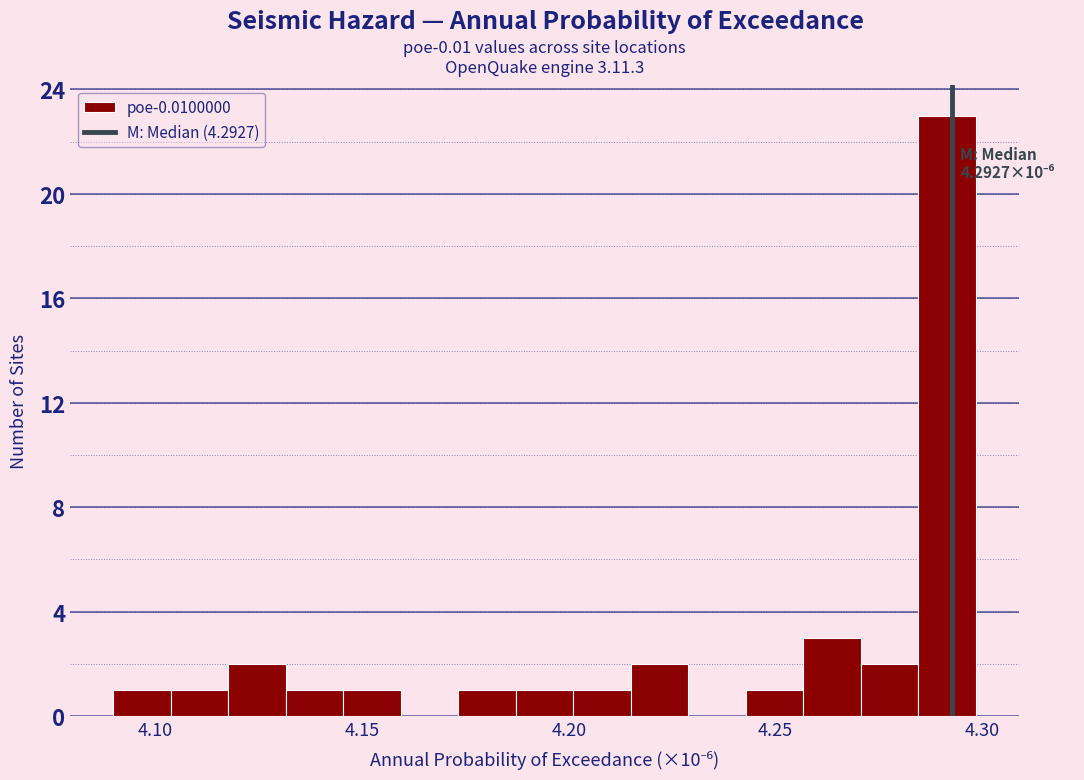

Read against the x-axis, roughly where is the centre of the tallest bar?

4.290